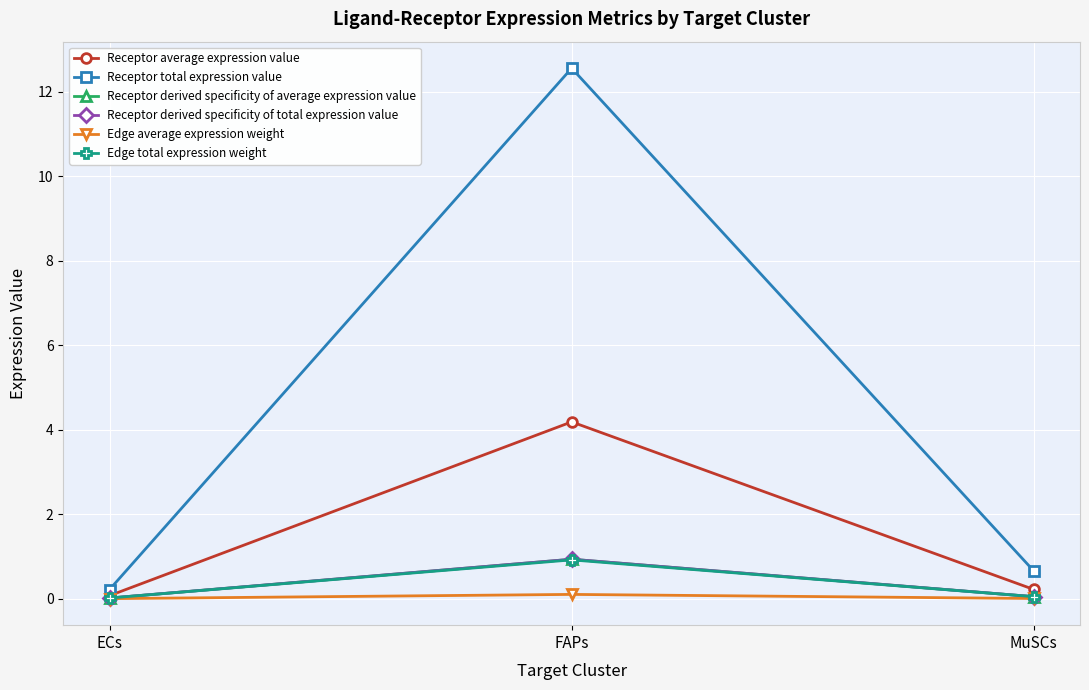

The value of Receptor derived specificity of total expression value at FAPs is 1.2. True or false?

False